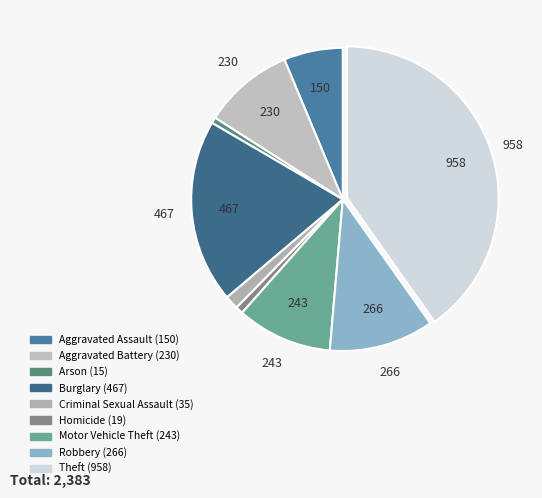

Is the sum of Theft and Aggravated Assault greater than half?

No